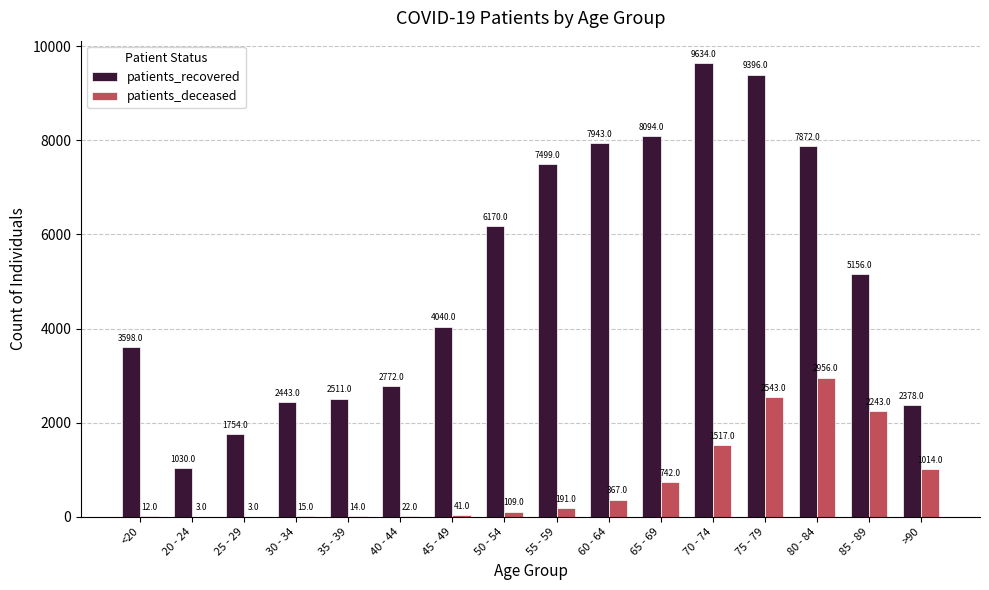

What is the sum of all patients_recovered values?

82290